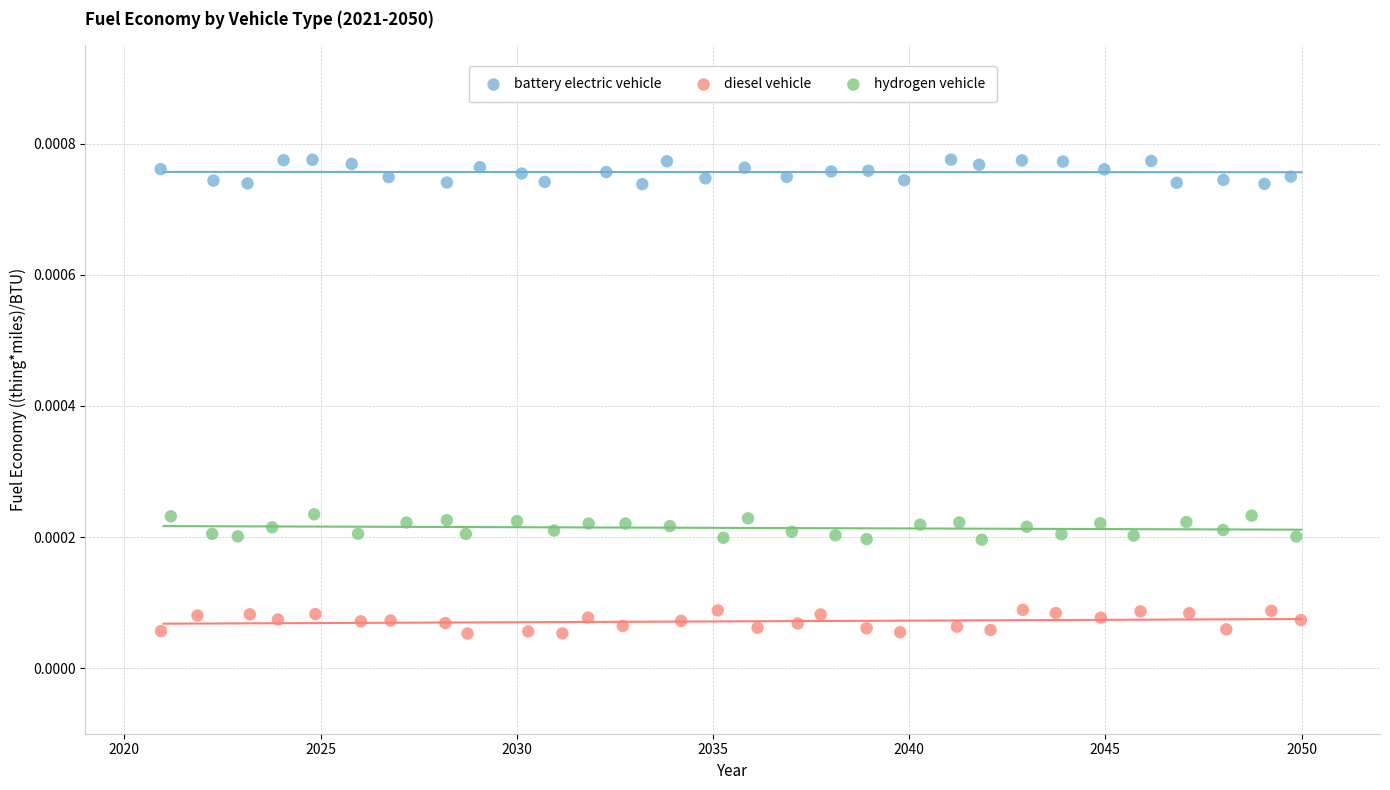

Which series contains the lowest Y value?

diesel vehicle